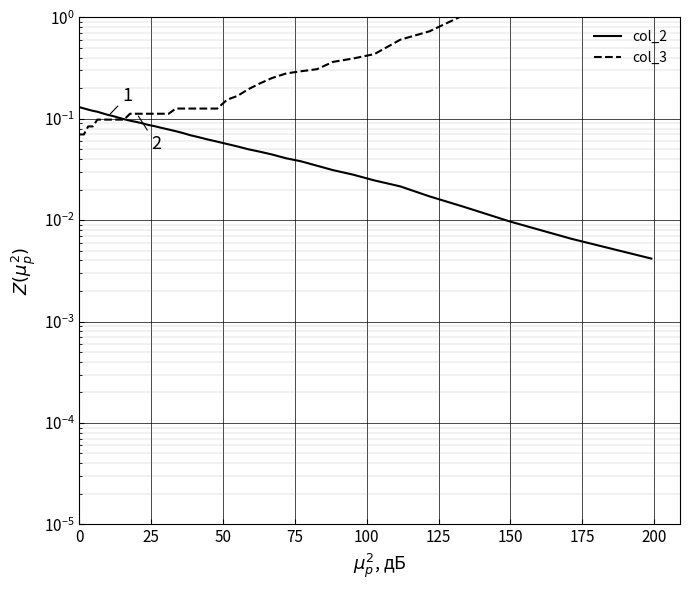

What is the difference between the maximum and second lowest values in the col_2 series?

0.1